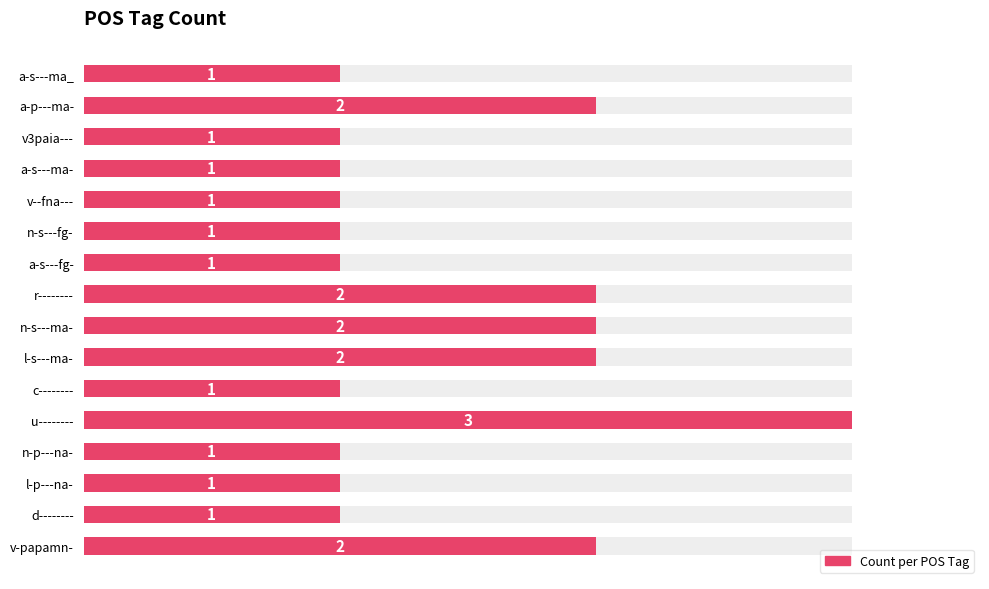

Count the number of categories in the chart.

16